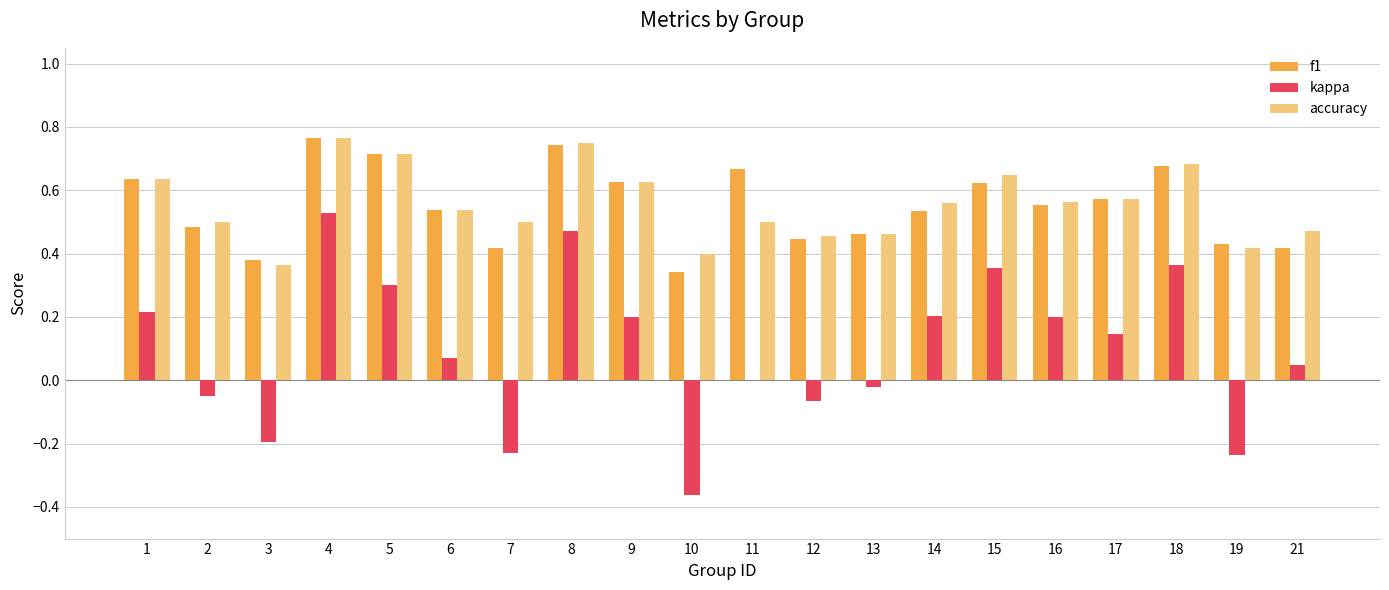

Are the bars grouped side by side (vs. stacked)?

Yes